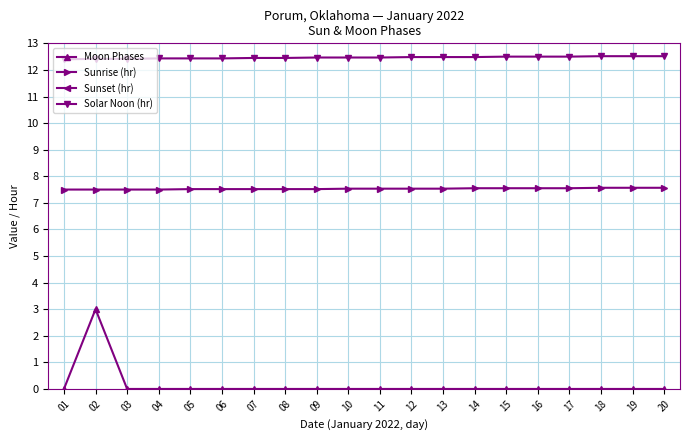

True or false: Solar Noon (hr) has more than 0 interior local peaks.

False